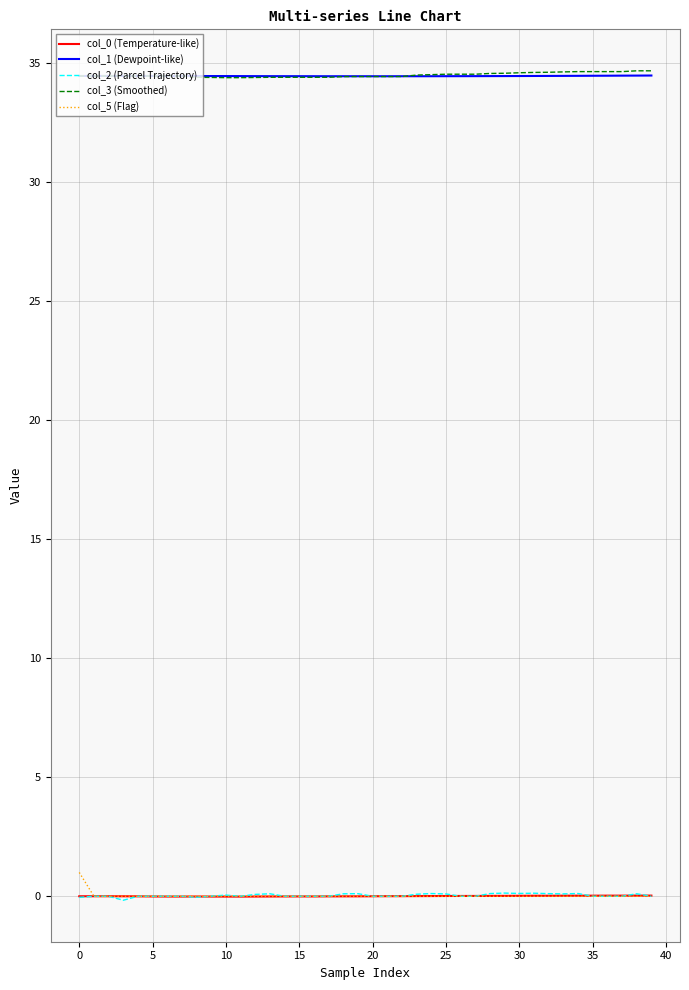

True or false: col_3 (Smoothed) and col_2 (Parcel Trajectory) cross at least once.

False